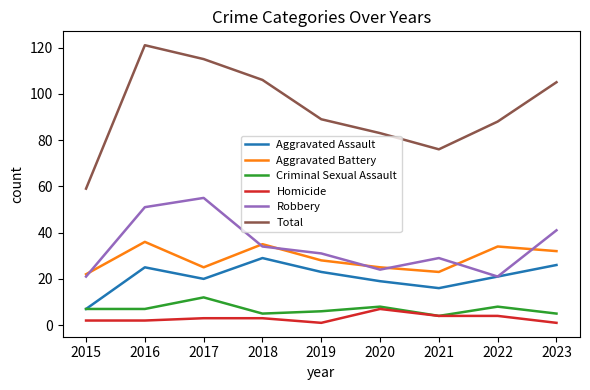

Reading left to right, what are all the values shown in this chart?

Aggravated Assault: 2015=7	2016=25	2017=20	2018=29	2019=23	2020=19	2021=16	2022=21	2023=26
Aggravated Battery: 2015=22	2016=36	2017=25	2018=35	2019=28	2020=25	2021=23	2022=34	2023=32
Criminal Sexual Assault: 2015=7	2016=7	2017=12	2018=5	2019=6	2020=8	2021=4	2022=8	2023=5
Homicide: 2015=2	2016=2	2017=3	2018=3	2019=1	2020=7	2021=4	2022=4	2023=1
Robbery: 2015=21	2016=51	2017=55	2018=34	2019=31	2020=24	2021=29	2022=21	2023=41
Total: 2015=59	2016=121	2017=115	2018=106	2019=89	2020=83	2021=76	2022=88	2023=105